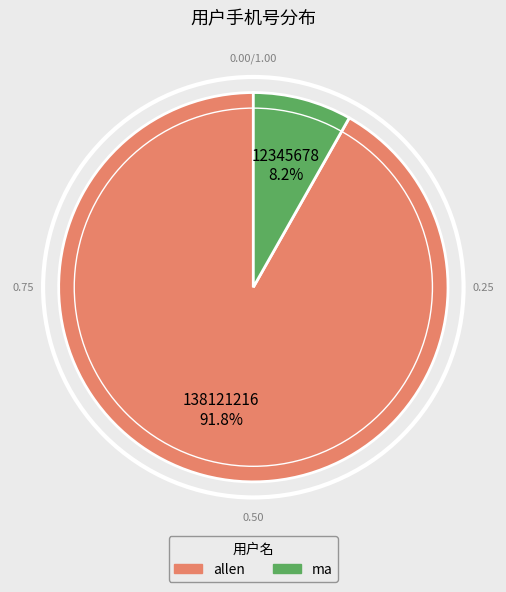

The ma slice represents 20% of the pie. True or false?

False